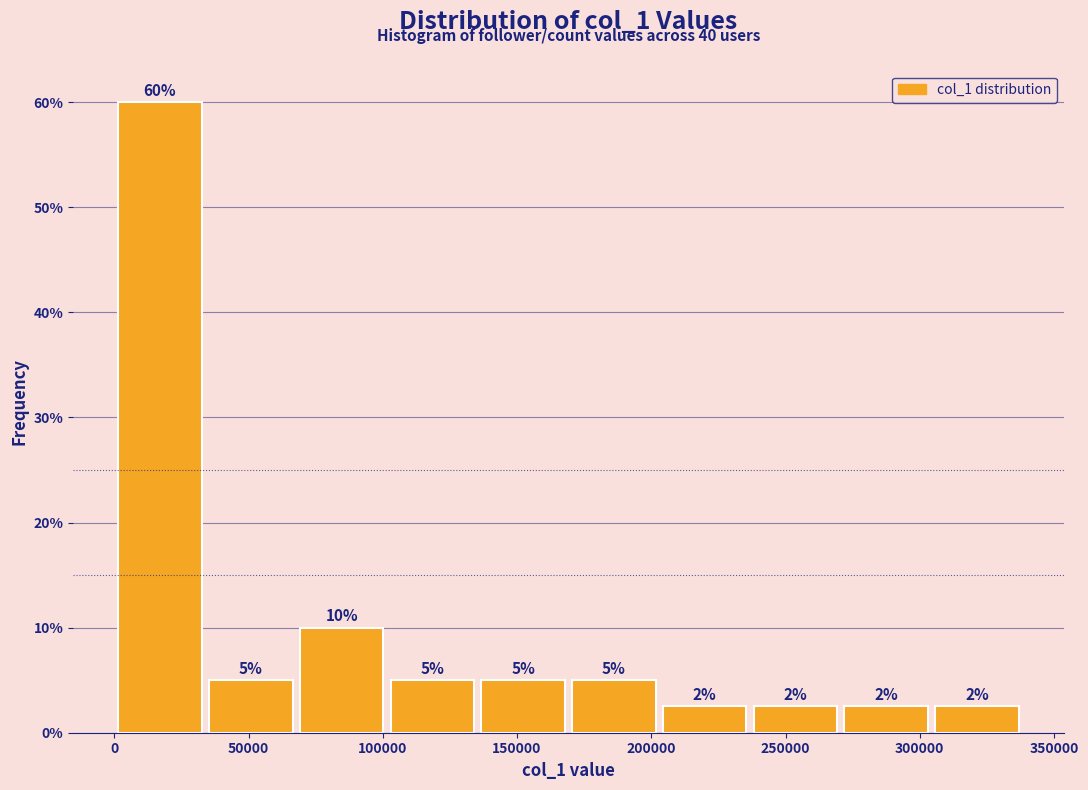

Over which range of the x-axis is the bar tallest?

0 to 35000